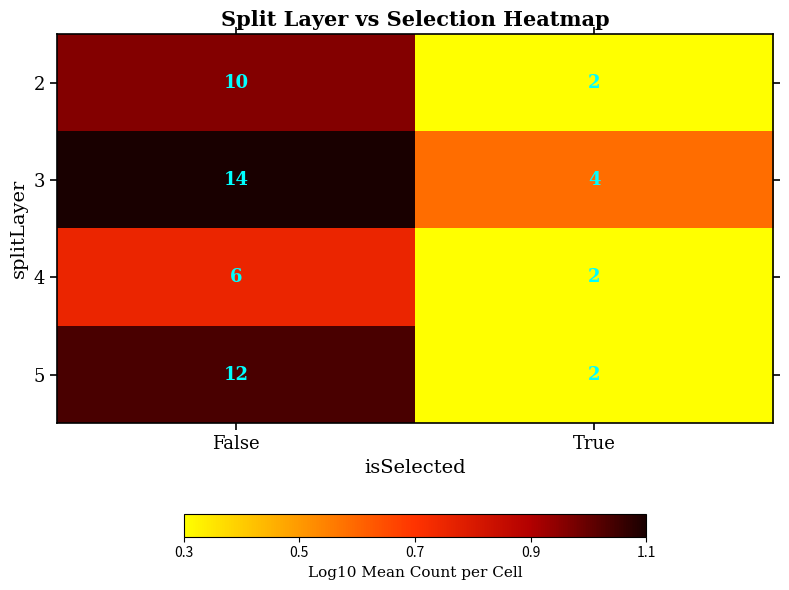

Rank the series at False from highest to lowest value.

3, 5, 2, 4